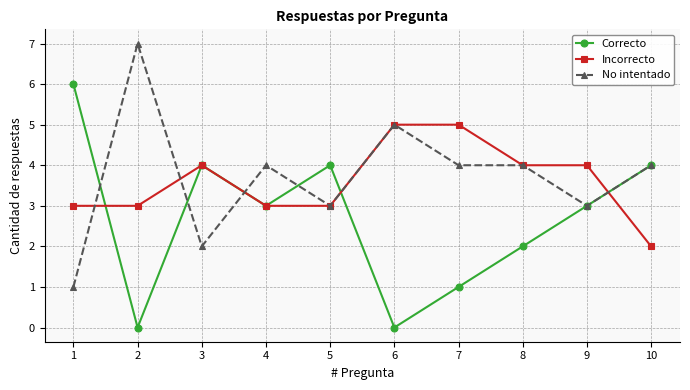

What is the value of the Incorrecto point at the 1st from the left?

3